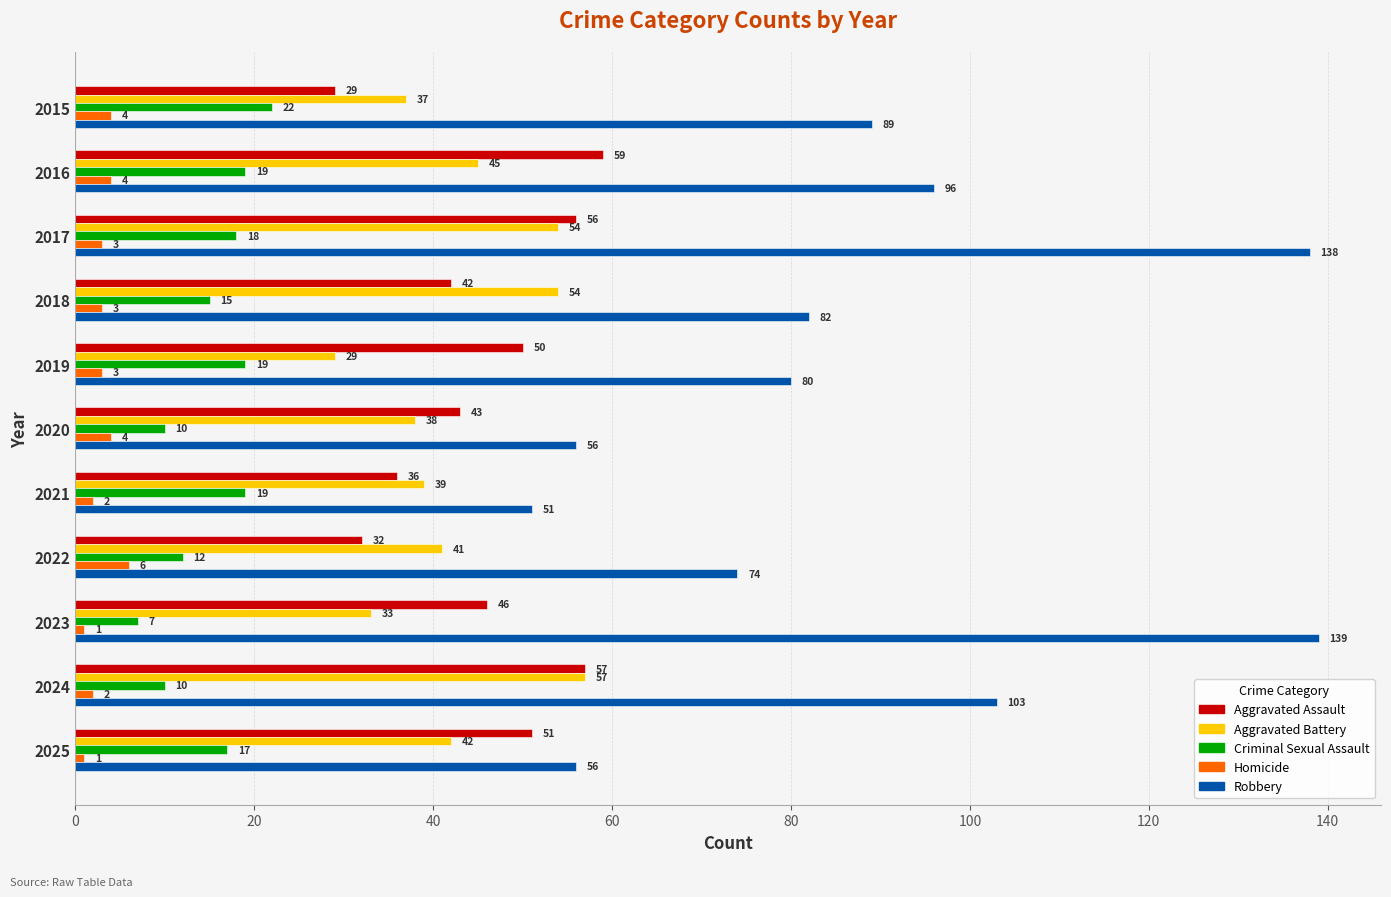

Which series has the largest range (max minus min)?

Robbery